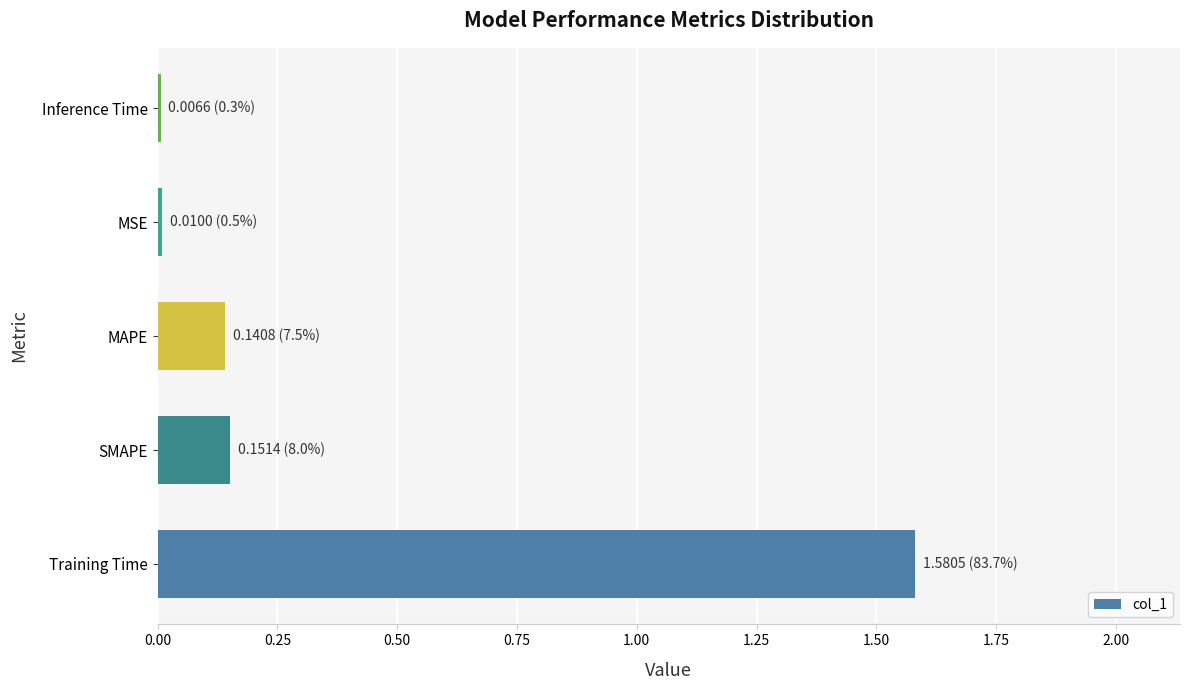

Between SMAPE and MSE, which is larger?

SMAPE